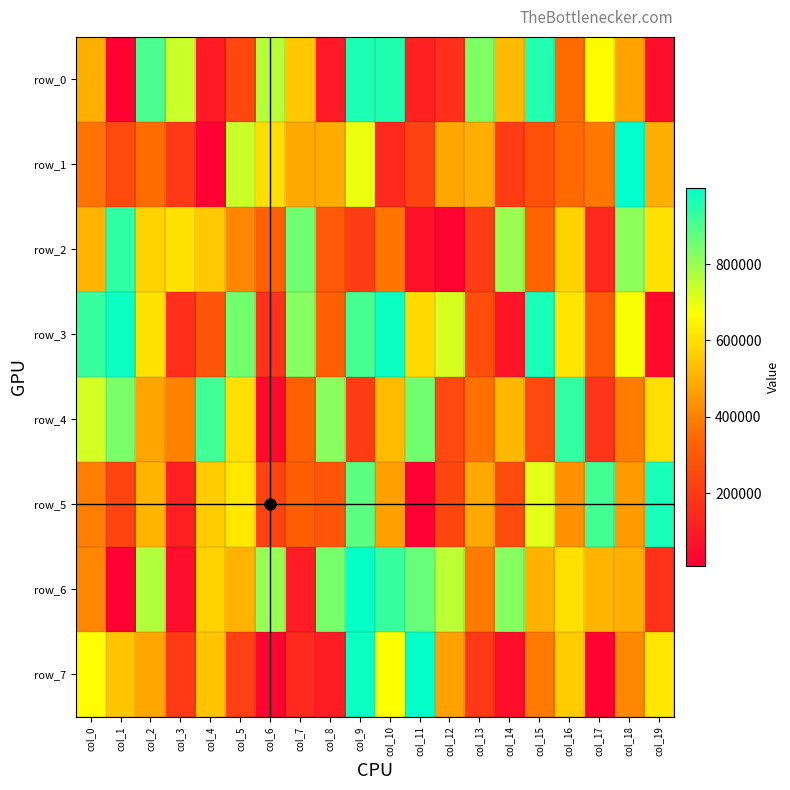

How many categories are shown in the chart?

20